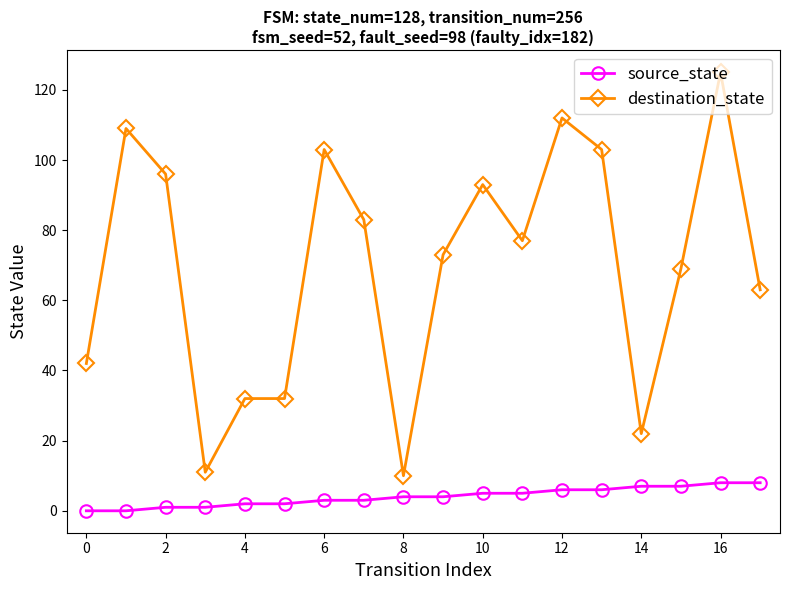

Which series has the widest spread of values?

destination_state